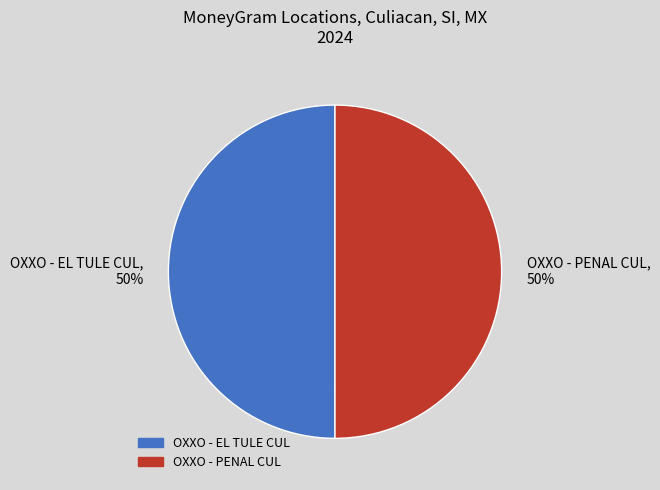

True or false: OXXO - EL TULE CUL accounts for 59% of the total.

False